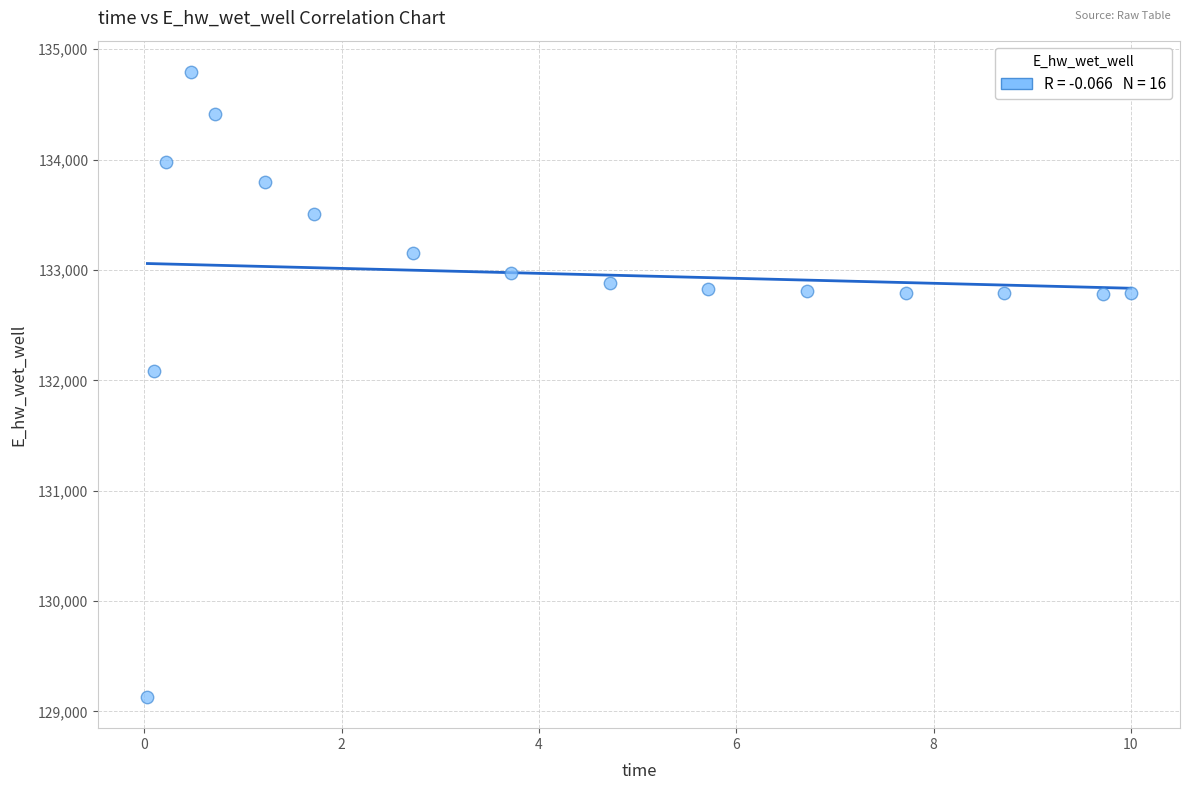

What is the range of Y values (max minus min)?

5661.7